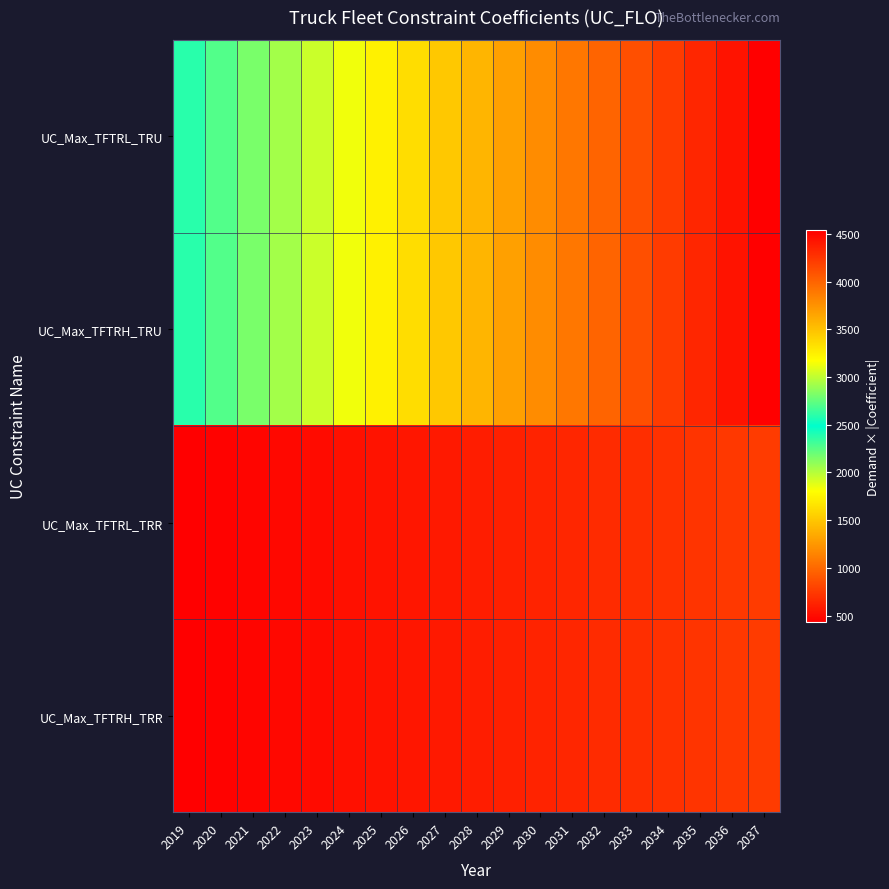

What is the total value across all series at 2022?

6814.3